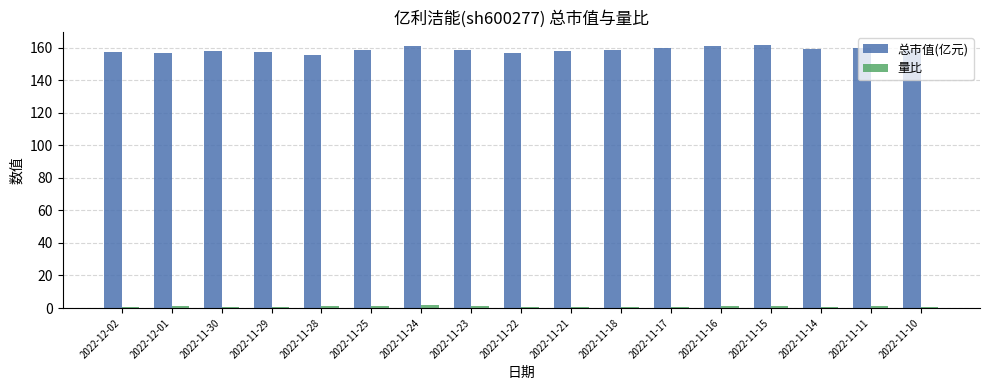

Between 2022-11-21 and 2022-11-16, which series saw the biggest shift?

总市值(亿元)